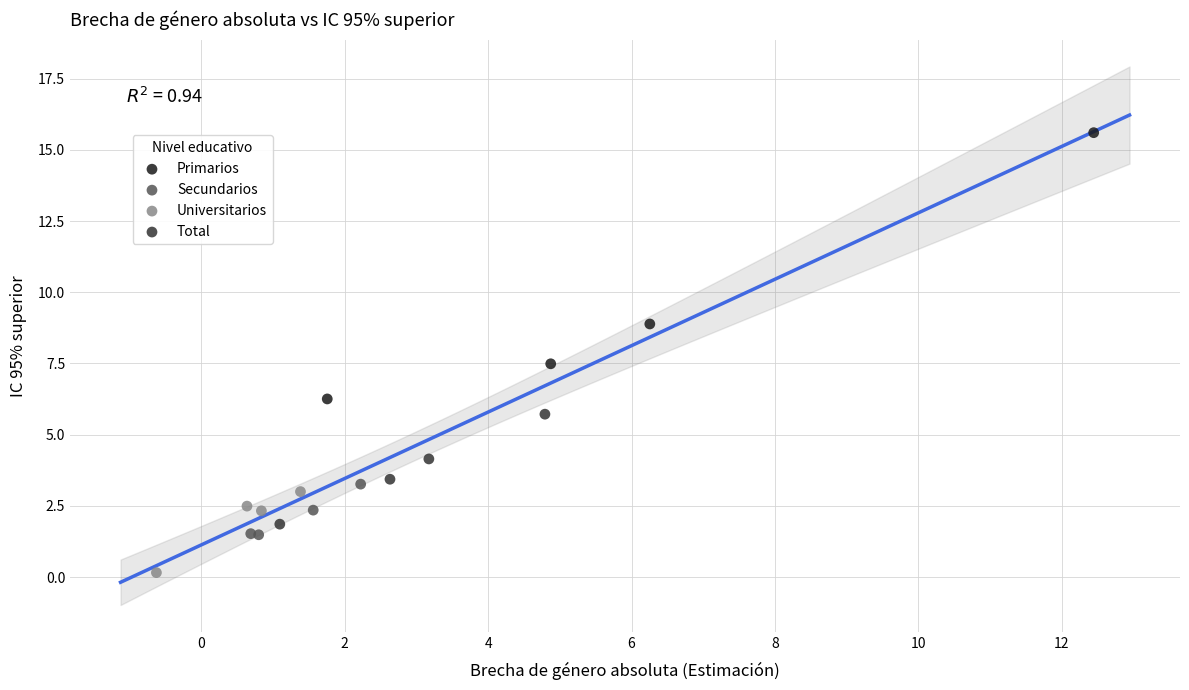

What are all the series names shown in the legend?

Primarios, Secundarios, Universitarios, Total